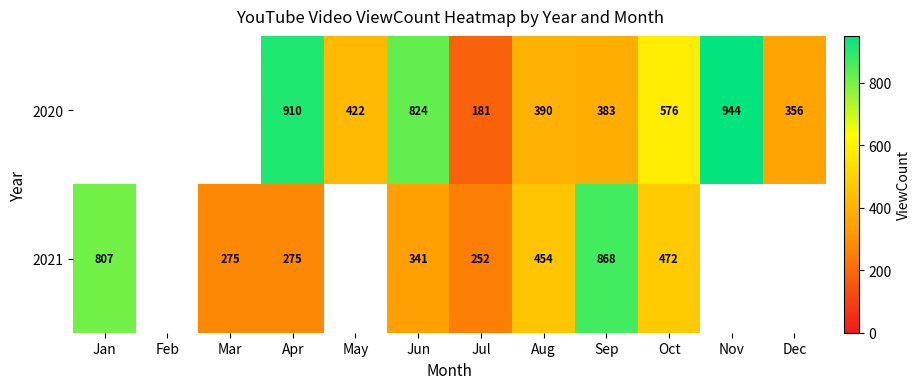

Rank the series at Aug from highest to lowest value.

2021, 2020